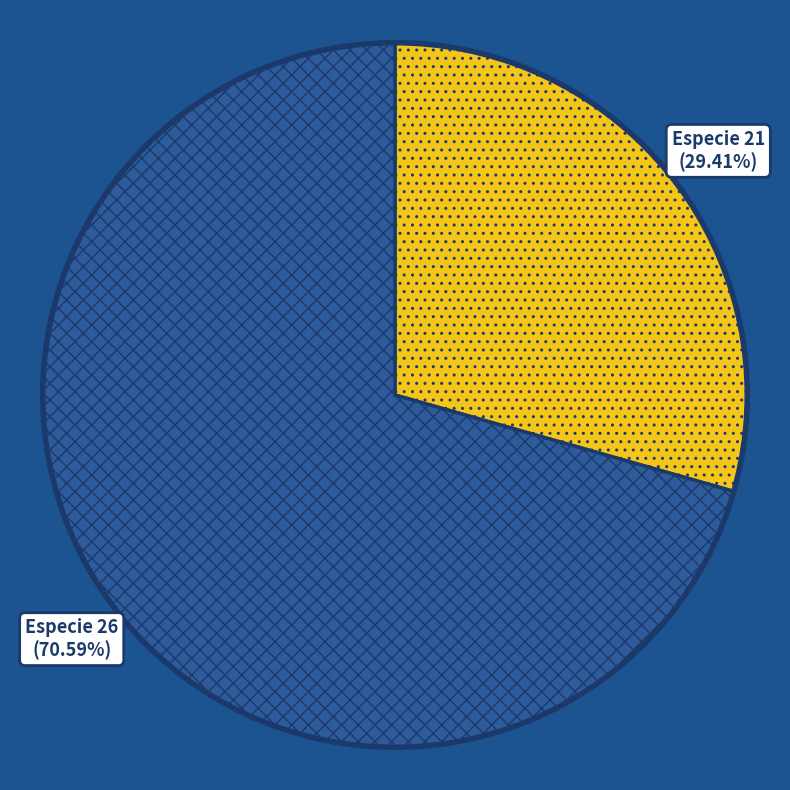

Do Especie 21 and Especie 26 together represent more than half of the pie?

Yes